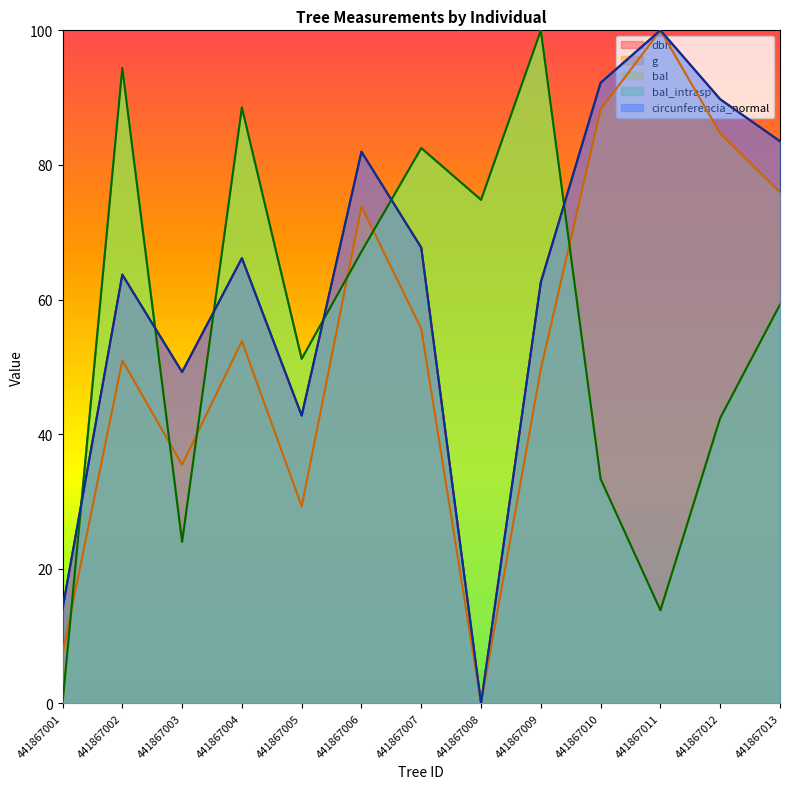

At which label does g reach its minimum?

441867008